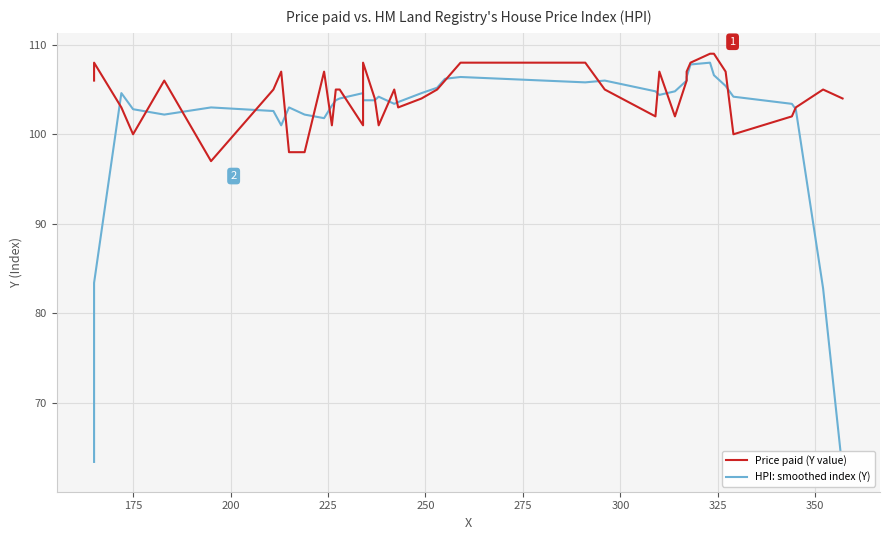

How many times do HPI: smoothed index (Y) and Price paid (Y value) cross each other?

19